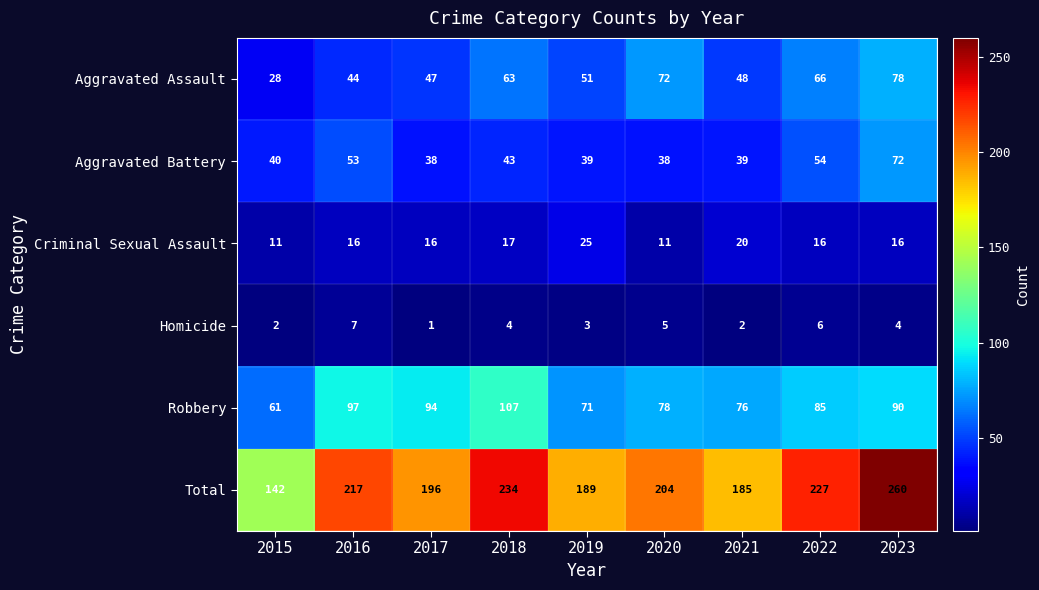

At which label does Aggravated Assault reach its minimum?

2015